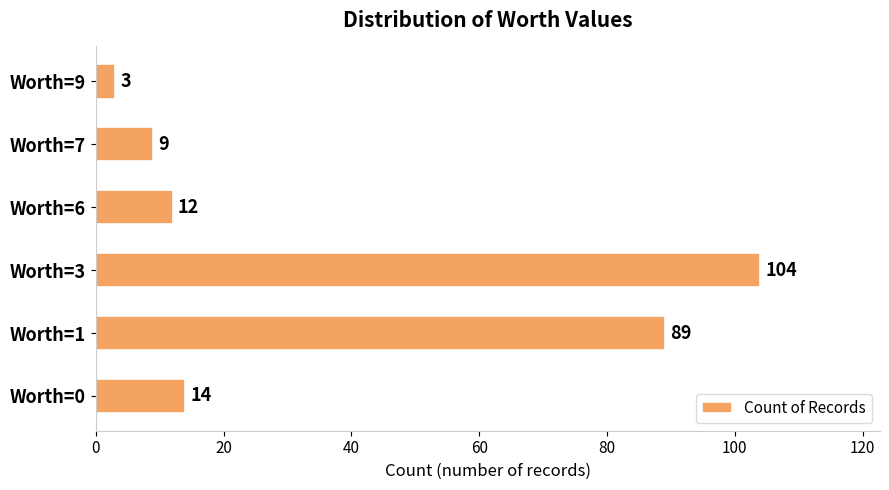

What is the difference between the second highest and second lowest values?

80